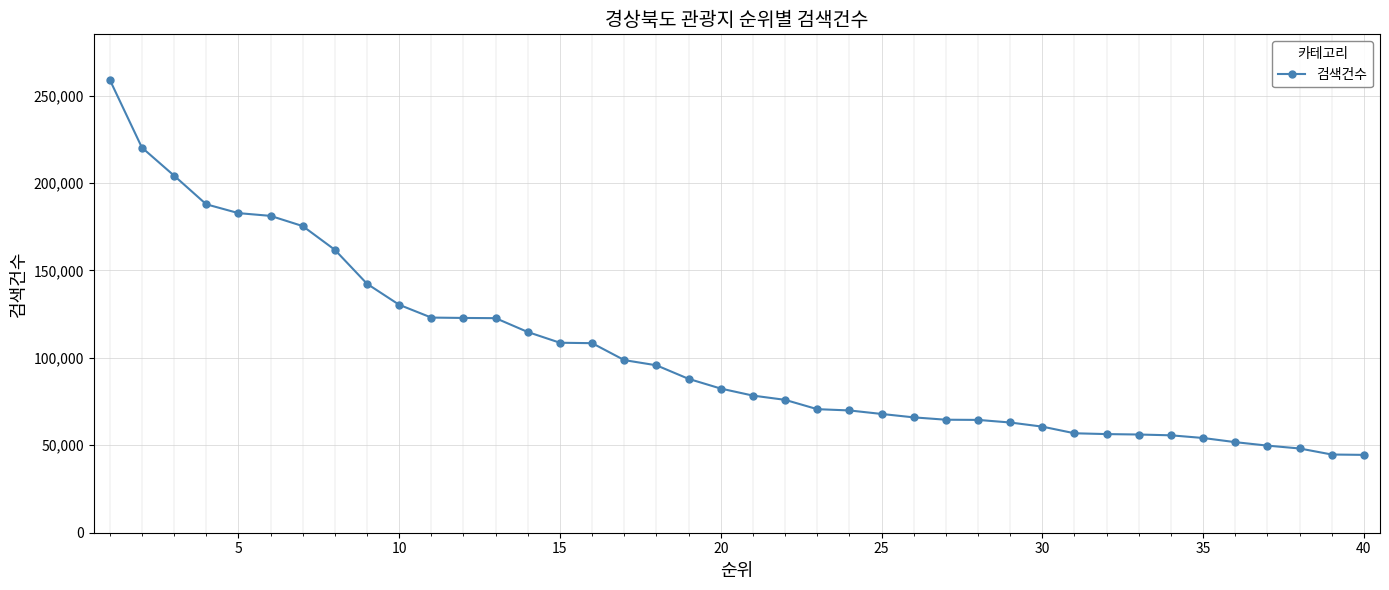

What is the value of the 25th point from the left?

67922